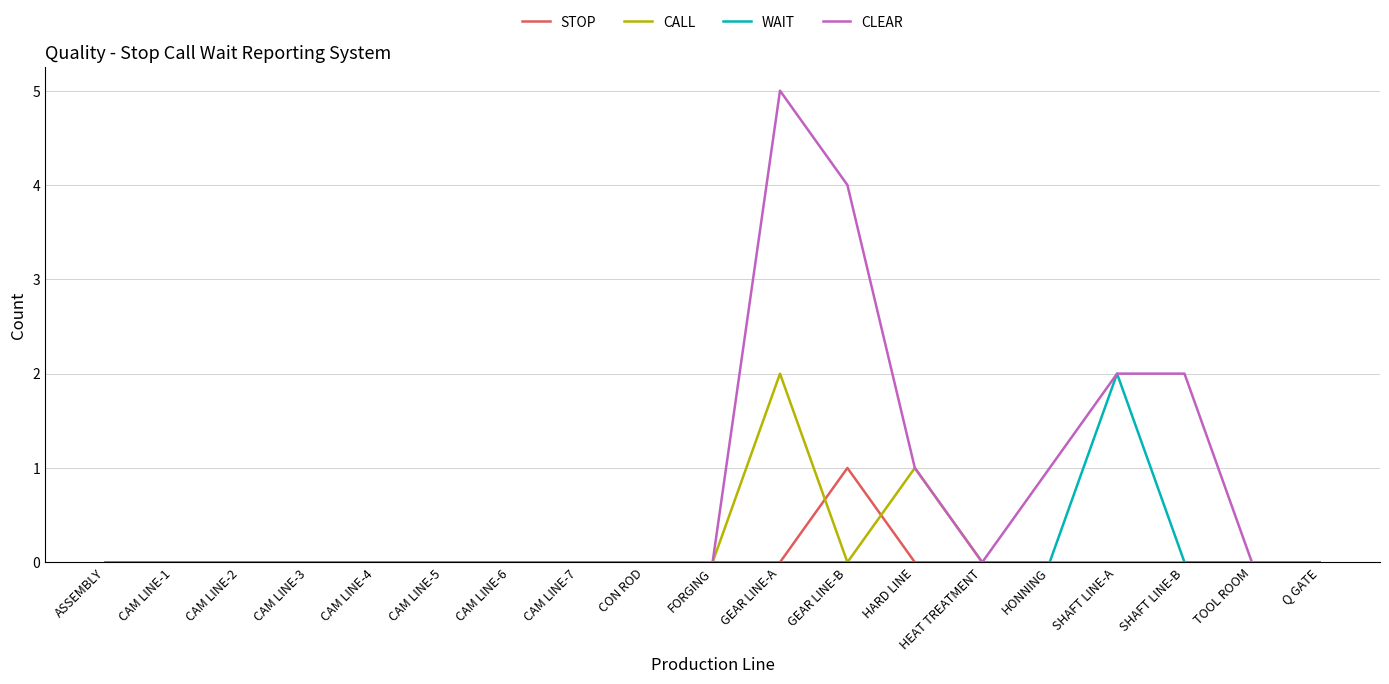

What is the difference between the maximum and minimum values in the STOP series?

1